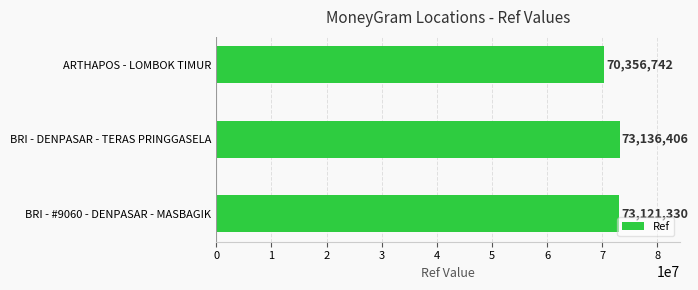

Is it true that the value at BRI - DENPASAR - TERAS PRINGGASELA is 73136406?

True